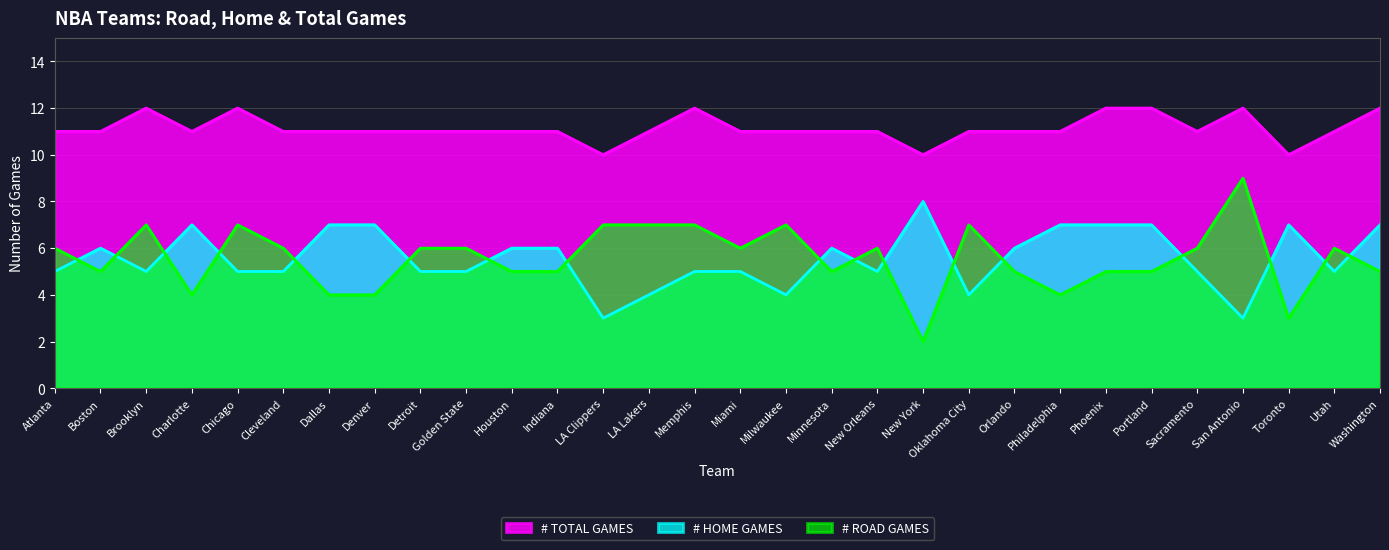

How many data points in home_games are above 5?

14